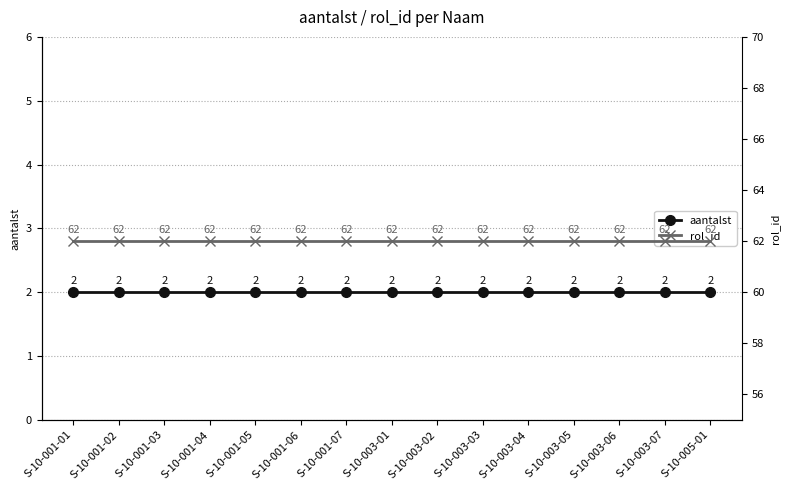

What is the value of the aantalst point at the 15th from the left?

2